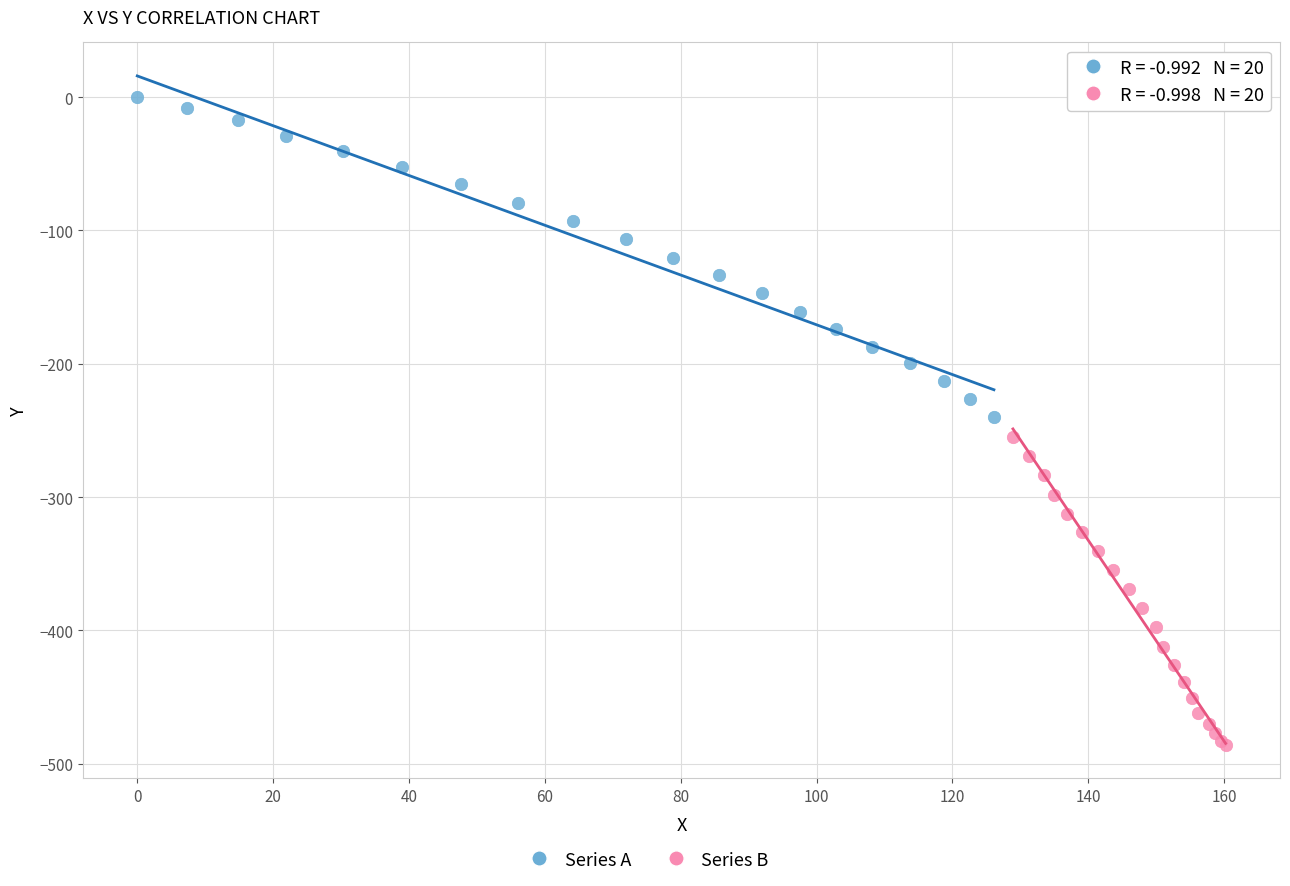

Which series has the largest Y range (max minus min)?

Series A